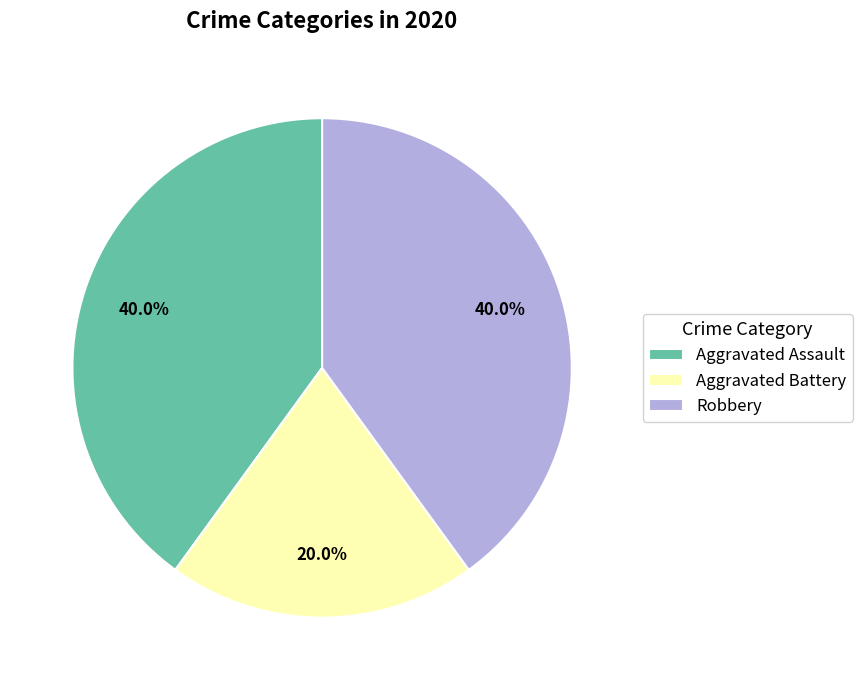

To the nearest percent, what is the difference between the largest and smallest slice percentages?

20%